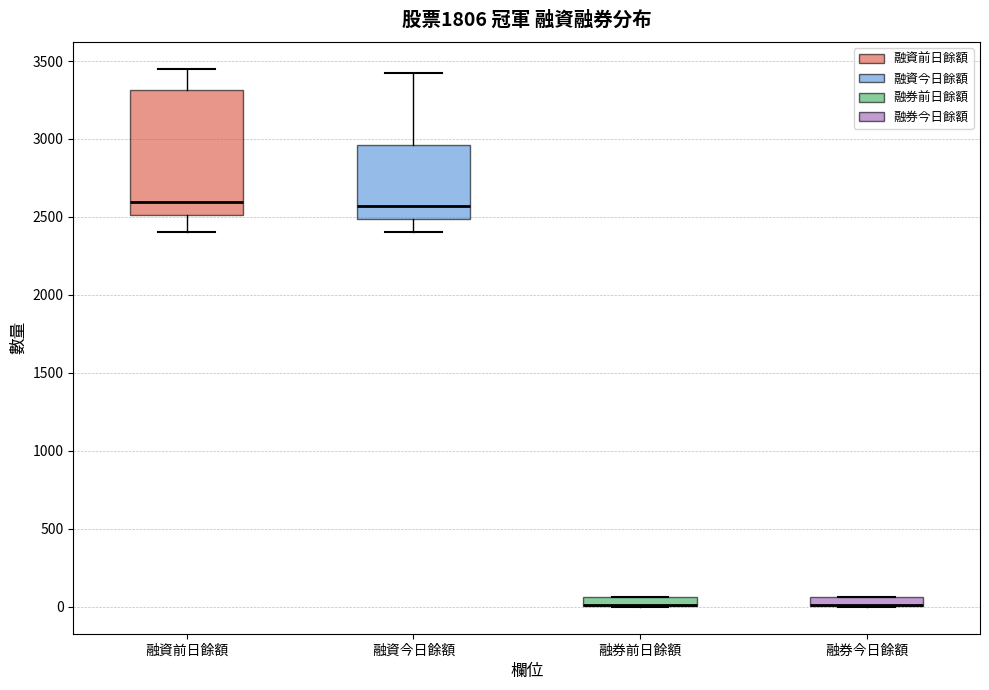

Where does the lower whisker of the box for 融資今日餘額 end on the y-axis? The values are not printed on the chart, so give them approximately, as read against the axis.

2400